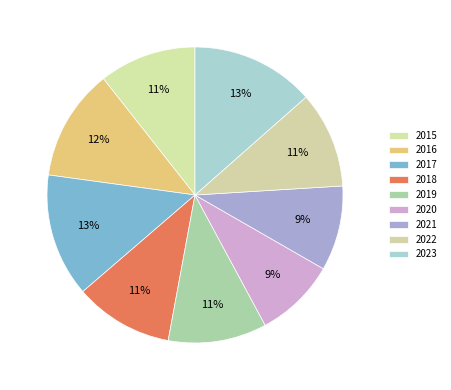

To the nearest percent, what is the combined percentage of 2017 and 2019?

24%